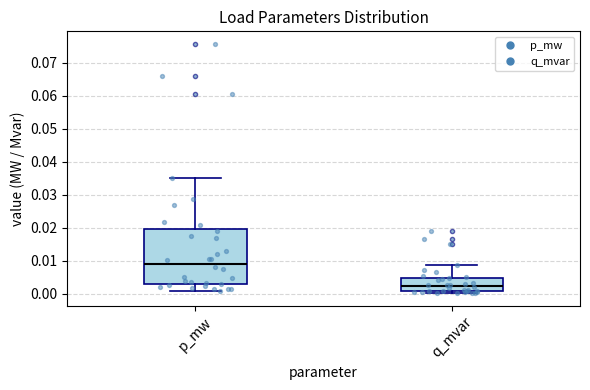

Which box's median line is the lowest?

q_mvar